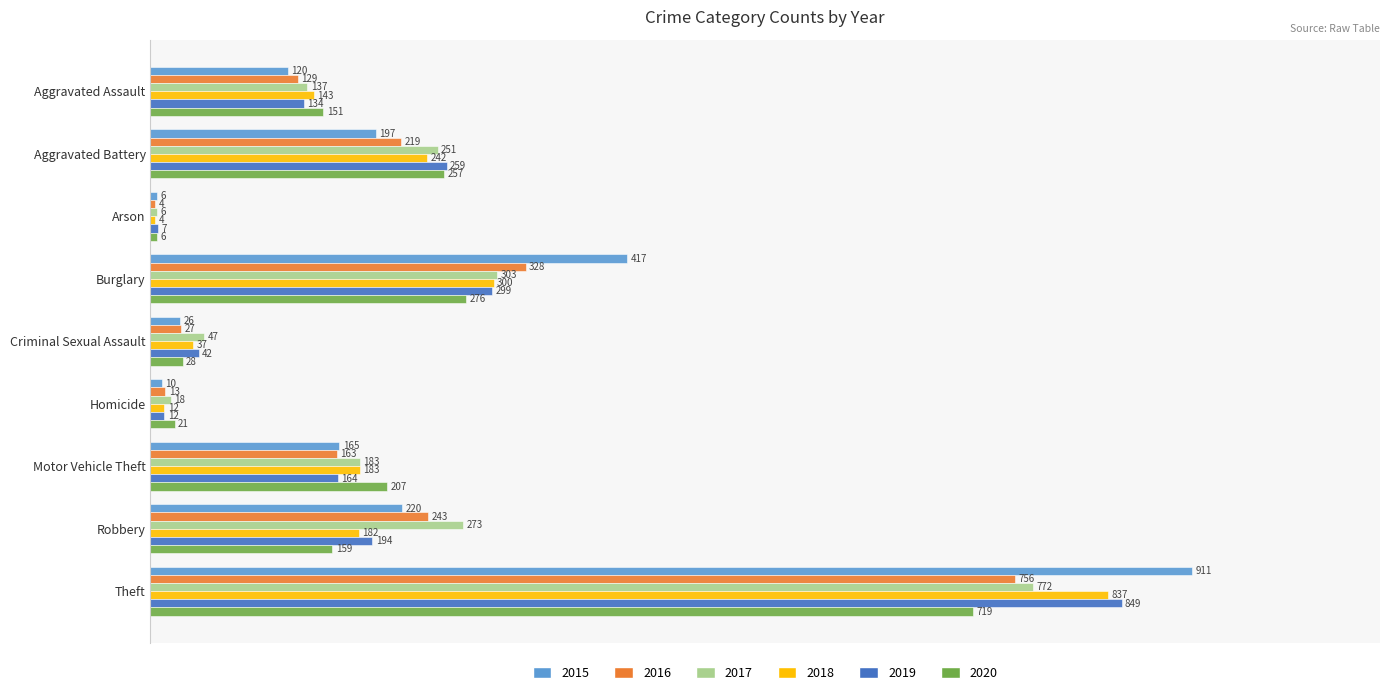

Which series has the largest total across all categories?

2015